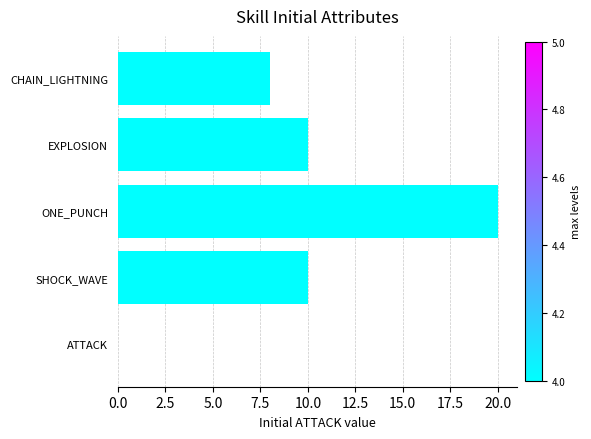

The chart shows a value of 13 at CHAIN_LIGHTNING. True or false?

False